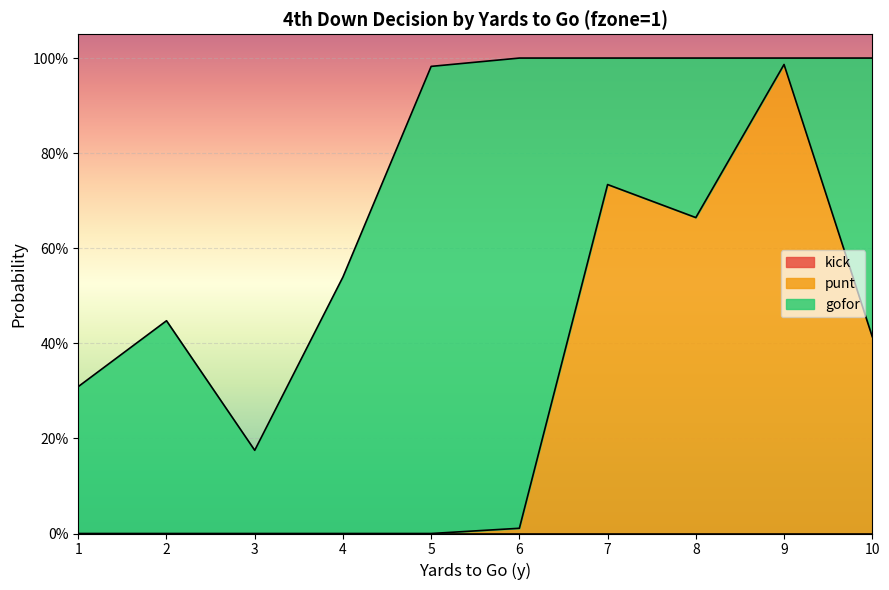

Which series has the largest total across all categories?

gofor